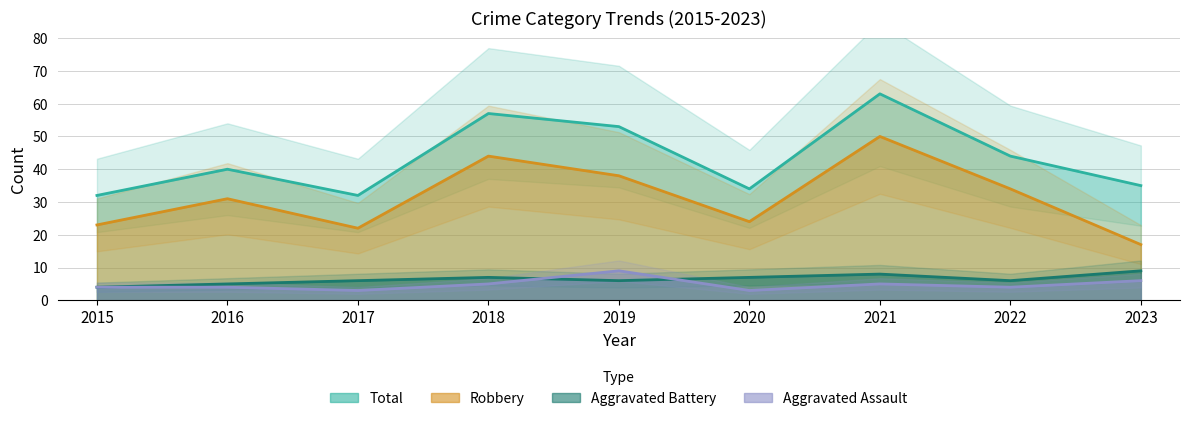

What is the approximate value of Aggravated Assault at 2017?

3